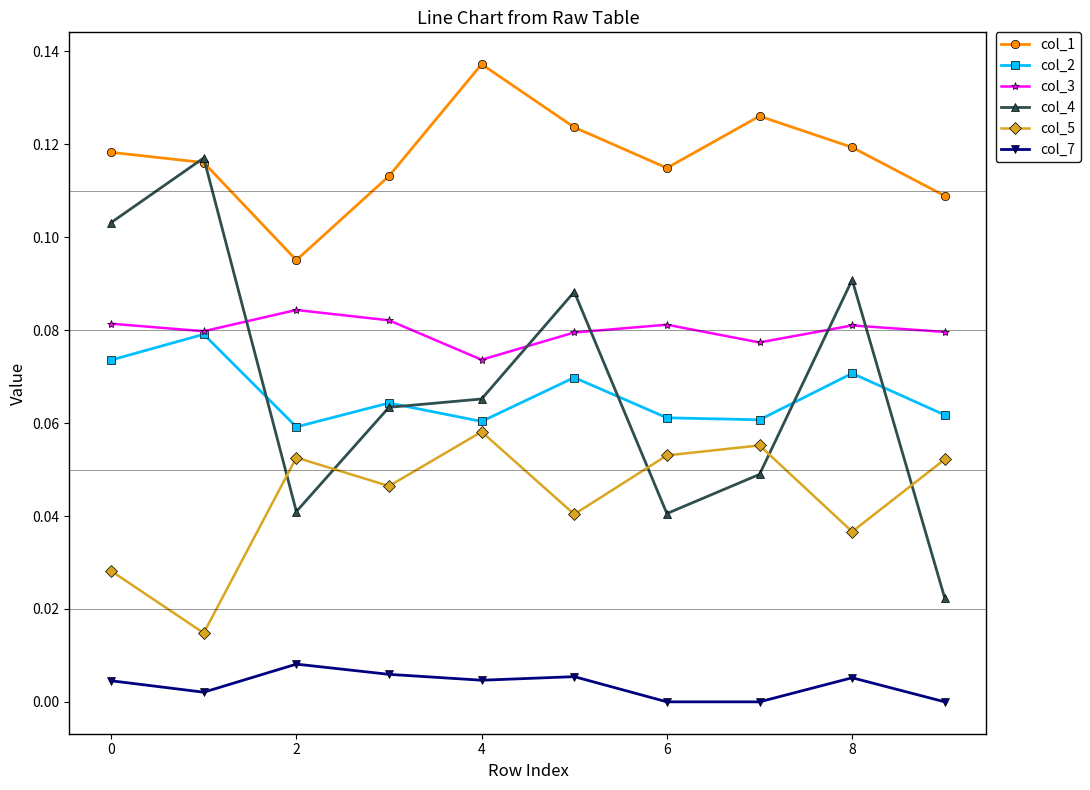

In col_7, how many points are higher than both neighbors (excluding endpoints)?

3